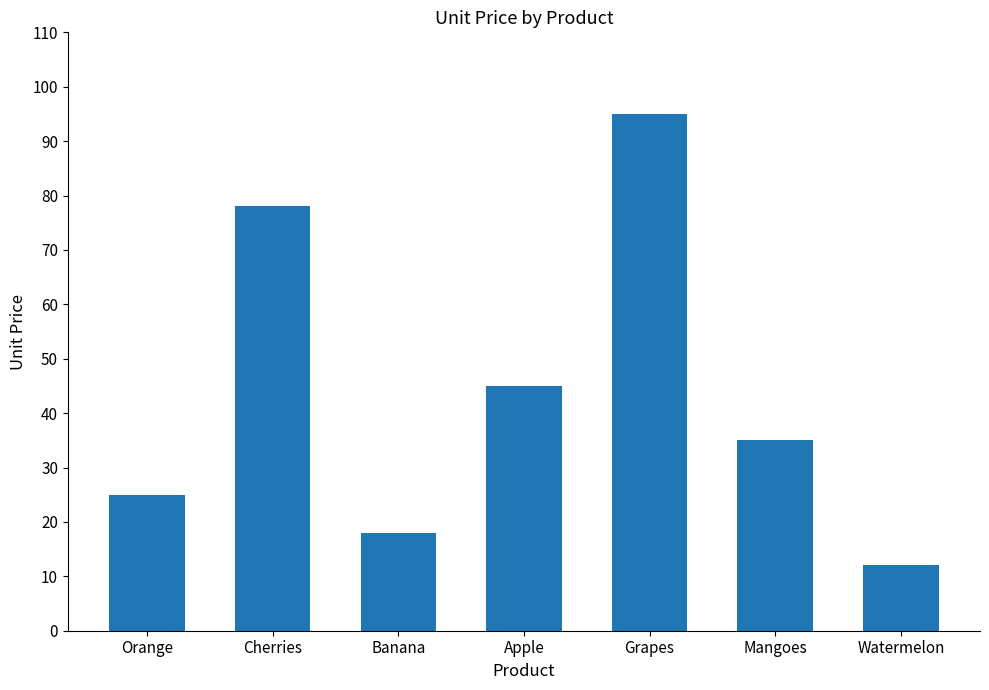

Reading left to right, what are all the values shown in this chart?

Orange=25	Cherries=78	Banana=18	Apple=45	Grapes=95	Mangoes=35	Watermelon=12